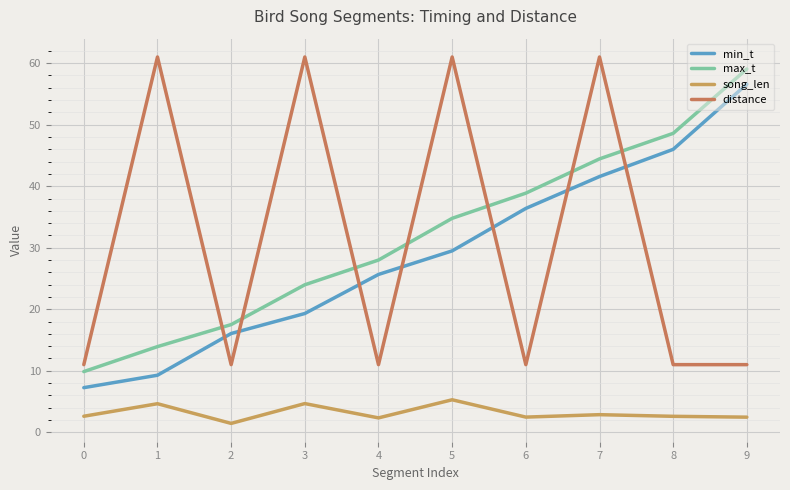

At which label does min_t first exceed 29?

5